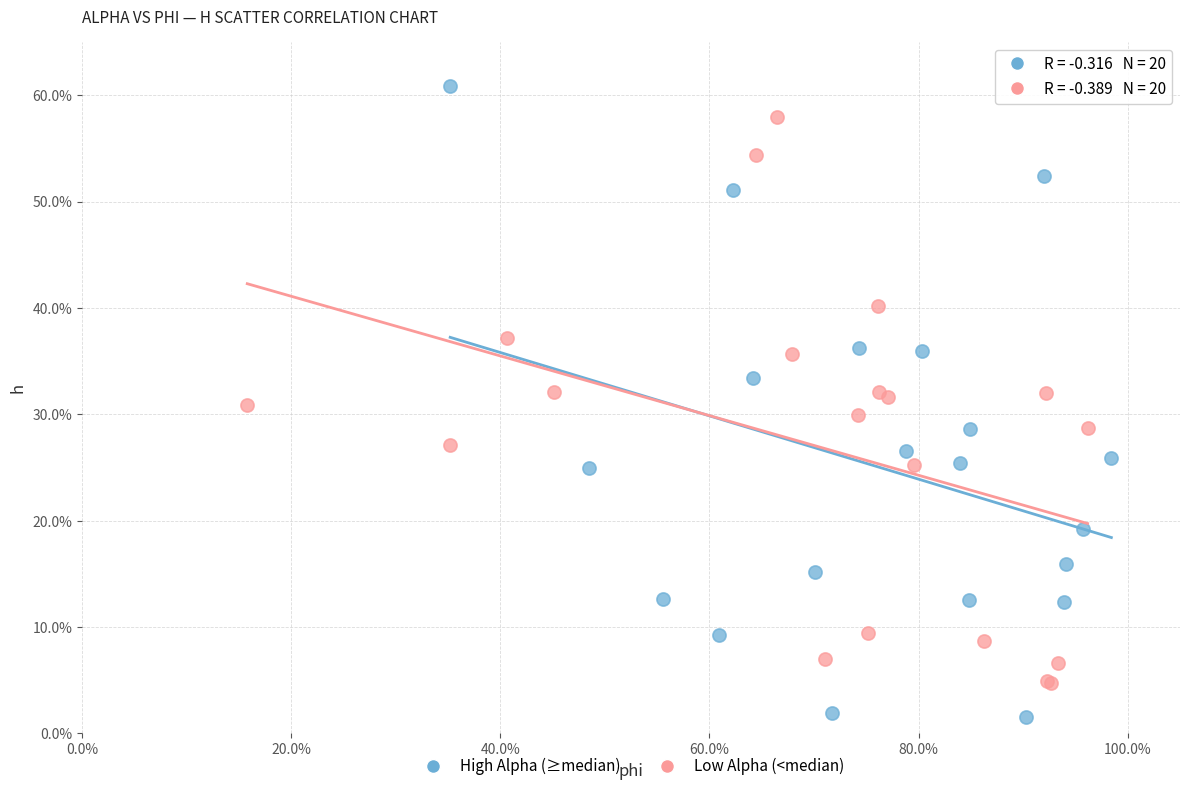

Which series has the widest spread of Y values?

High Alpha (≥median)